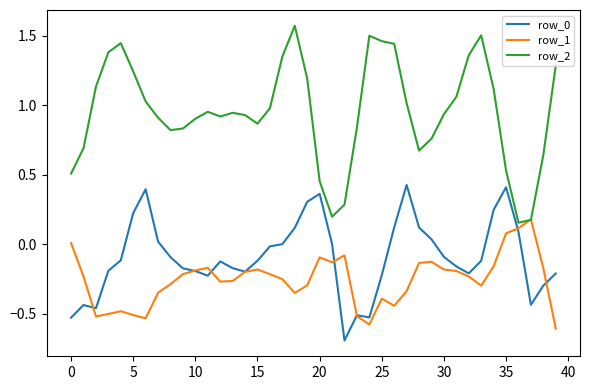

True or false: row_2 and row_0 intersect in this chart.

False